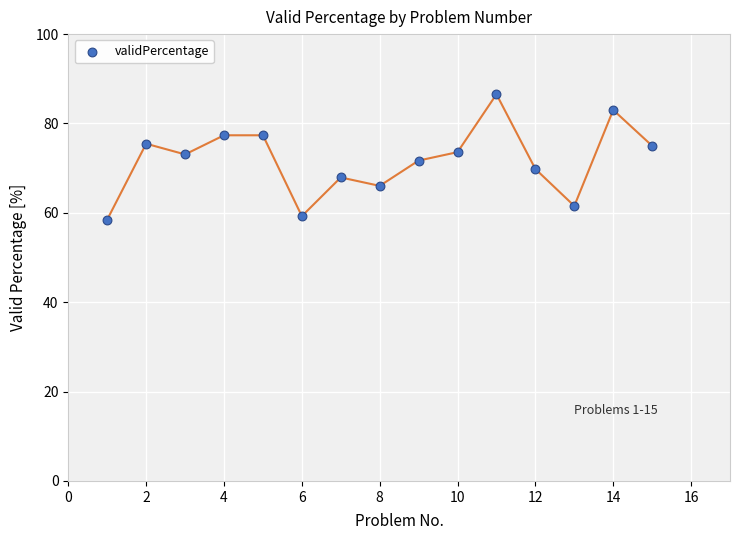

What is the range of X values (max minus min)?

14.0